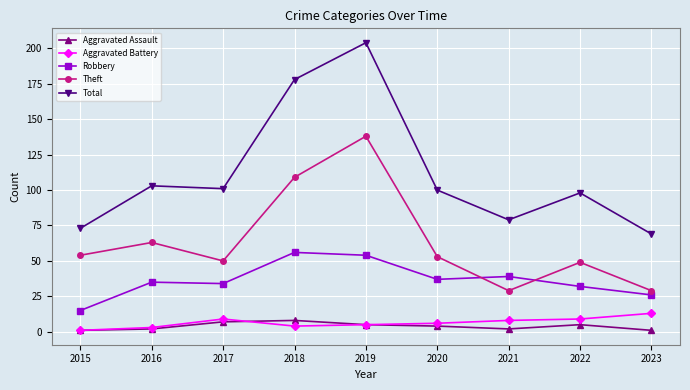

Which series changed the most between 2022 and 2023?

Total